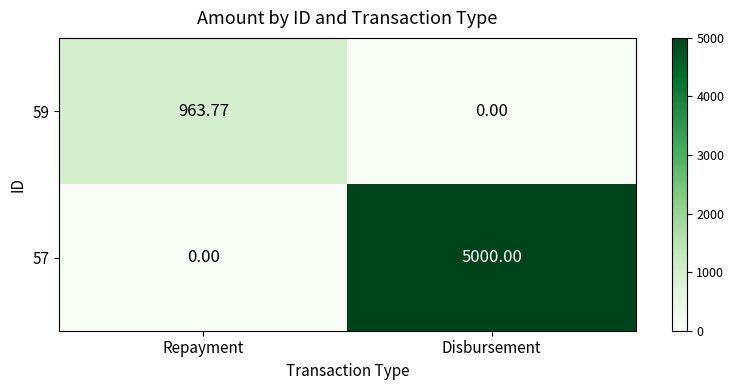

At which label does 57 reach its minimum?

Repayment